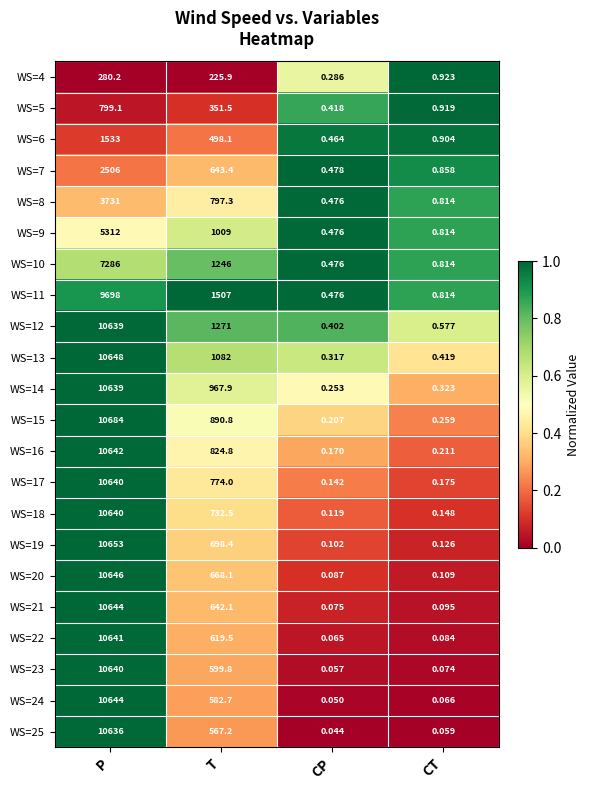

Which category has the highest value across all series?

P